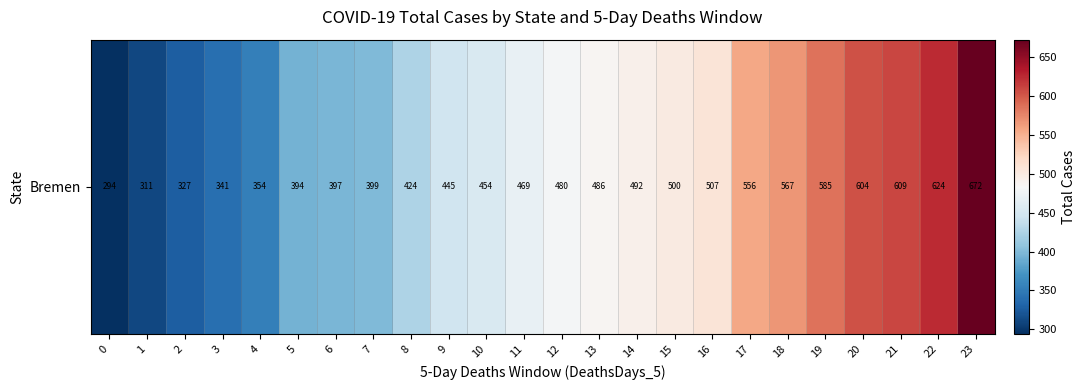

List the labels in order of value, smallest first.

0, 1, 2, 3, 4, 5, 6, 7, 8, 9, 10, 11, 12, 13, 14, 15, 16, 17, 18, 19, 20, 21, 22, 23